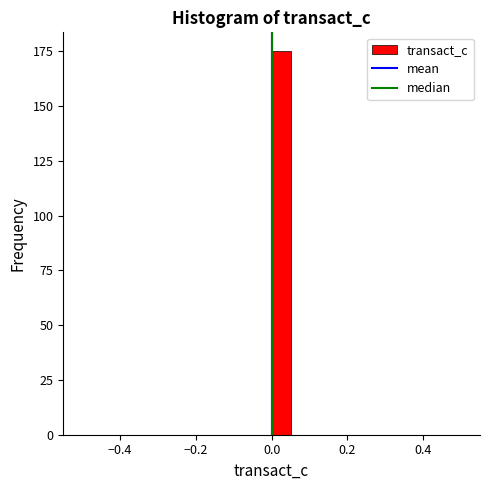

Around what value on the x-axis is the tallest bar? Give the approximate position of its centre, as read against the axis.

0.02